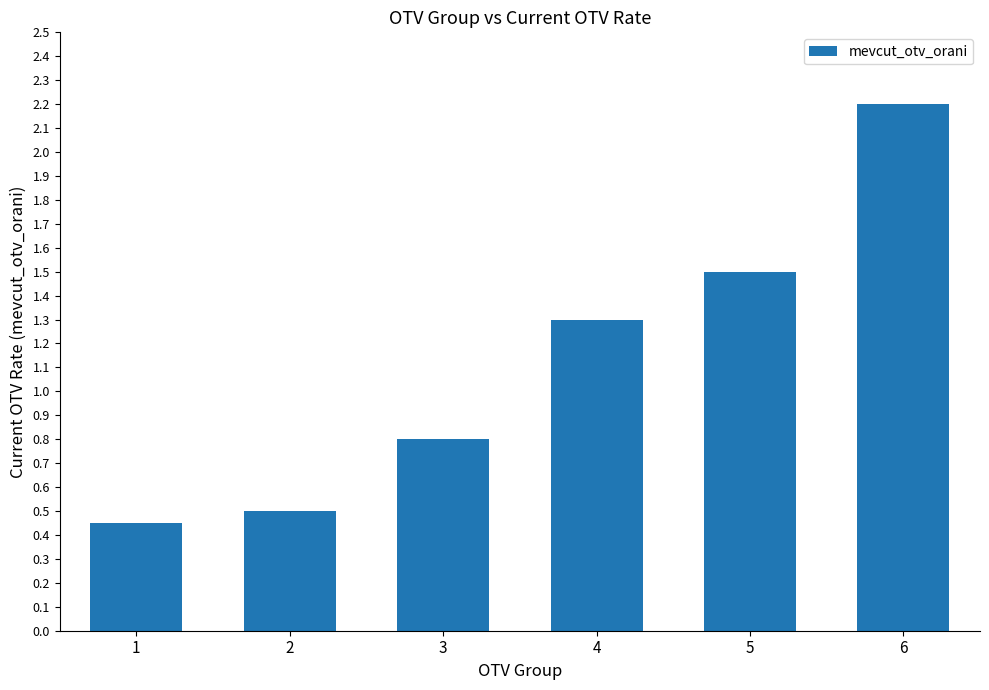

The chart shows a value of 0.1 at 1. True or false?

False